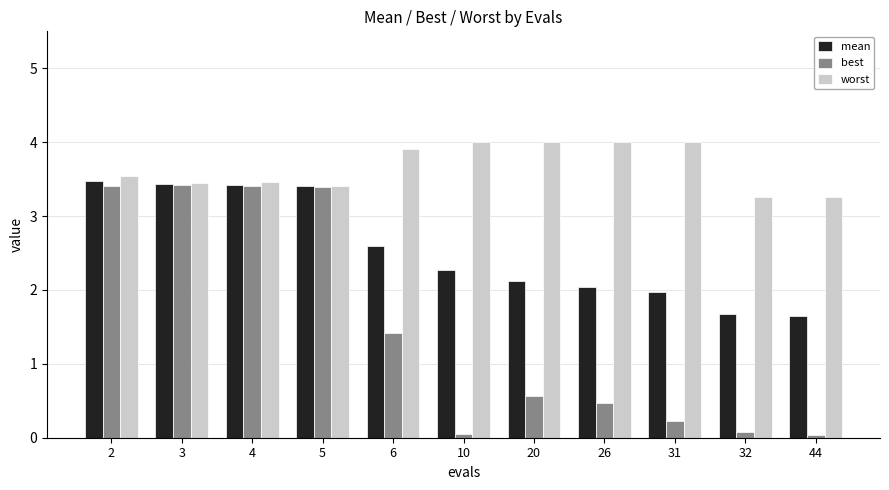

Are the bars grouped side by side (vs. stacked)?

Yes